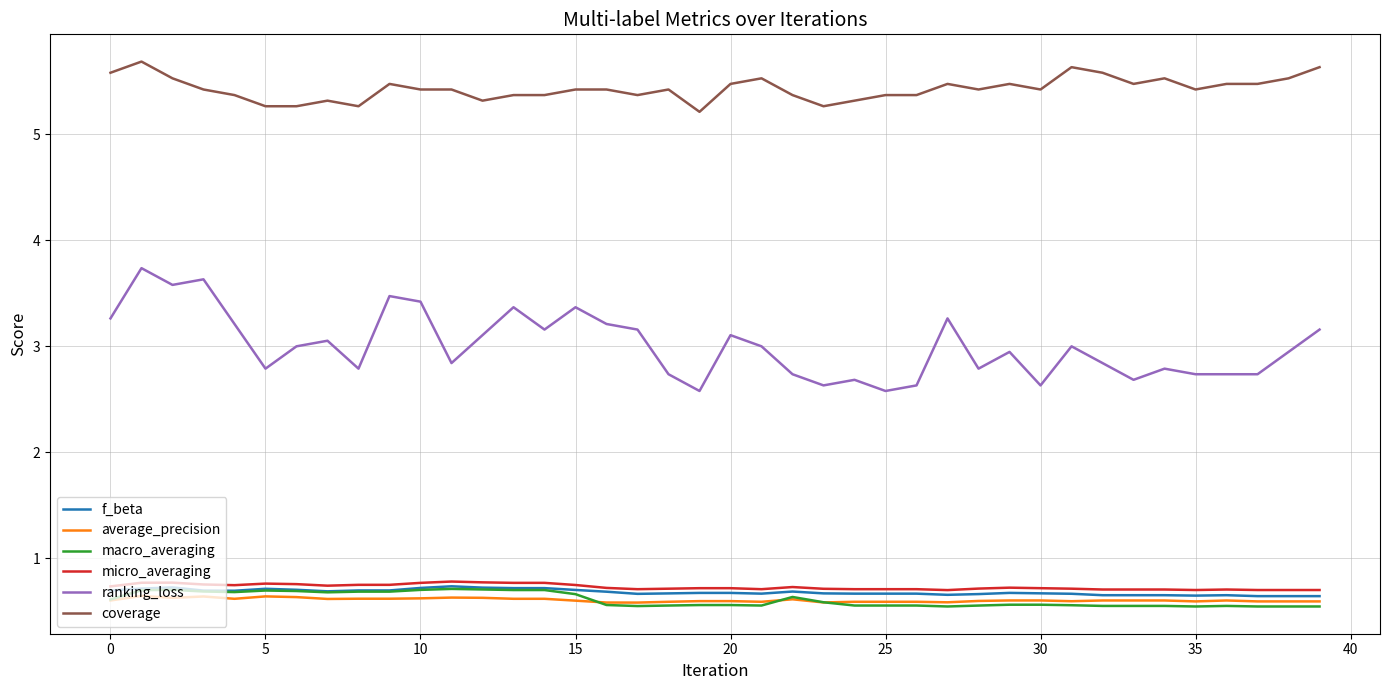

True or false: f_beta and coverage cross at least once.

False